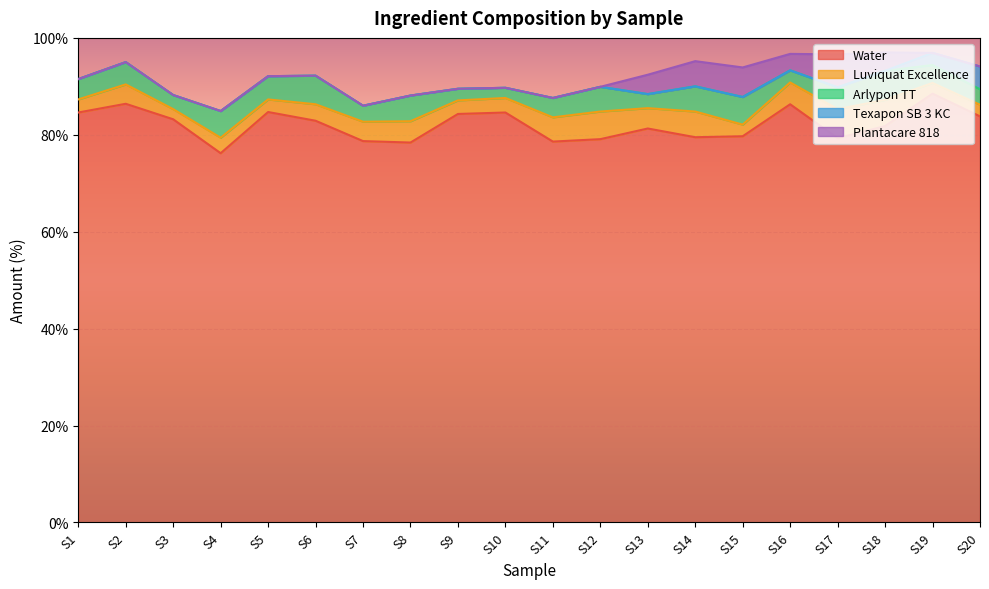

Which series ends up on top after the final intersection of Luviquat Excellence and Arlypon TT?

Arlypon TT